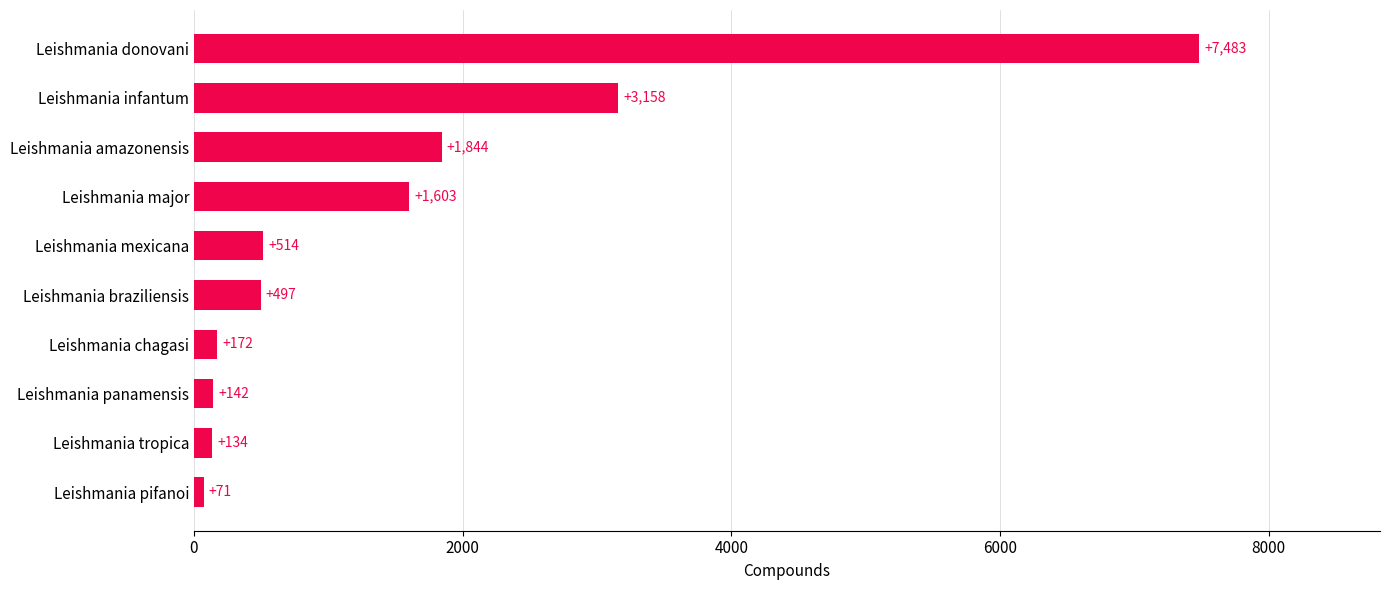

Does the chart contain any negative values?

No